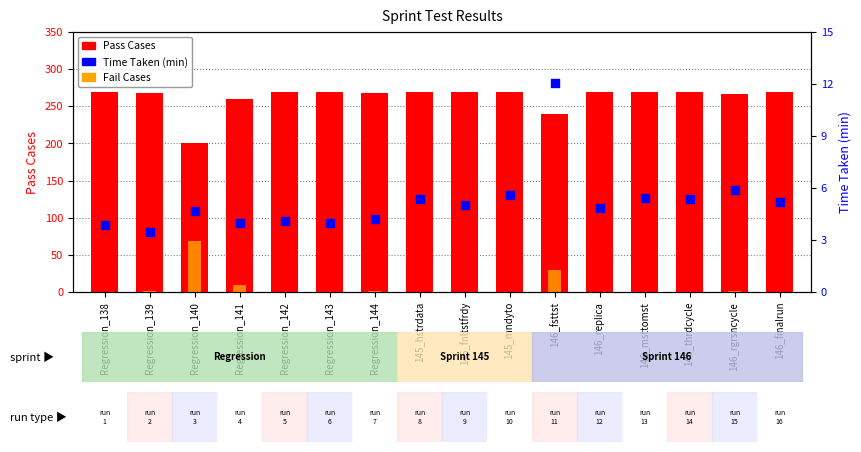

Which series has the widest spread of Y values?

Pass Cases